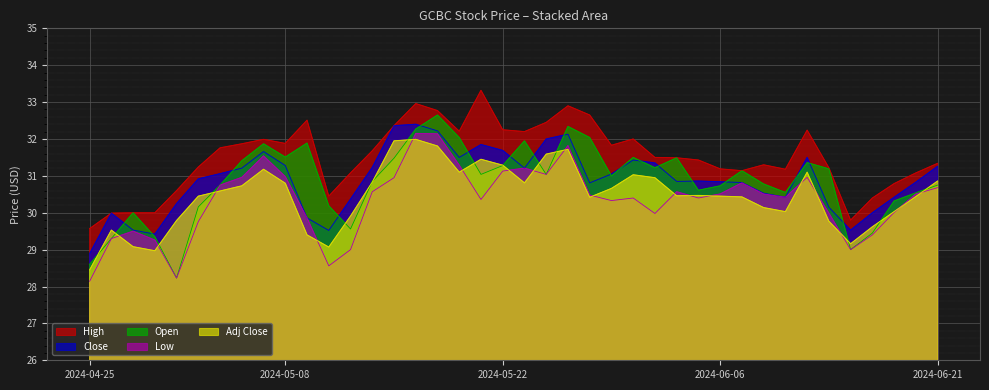

List the series in order of their peak value, lowest first.

Adj Close, Low, Close, Open, High